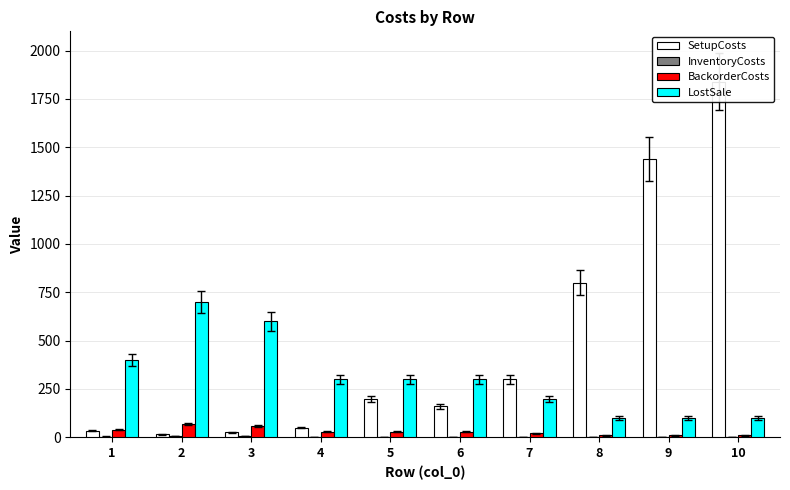

What is the sum of the InventoryCosts values at 5 and 9?

4